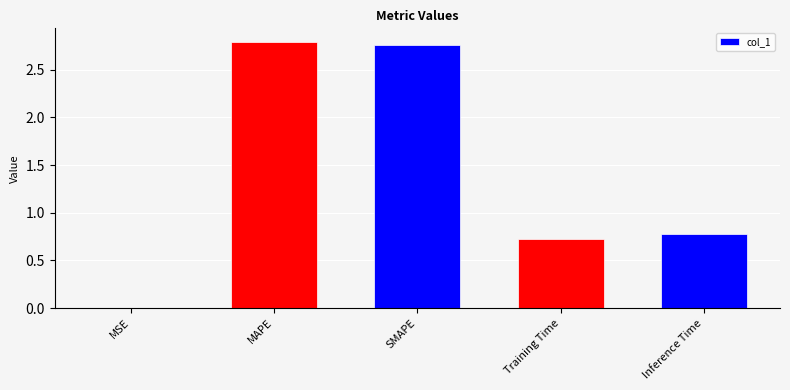

True or false: the data shows 0.6 at MAPE.

False